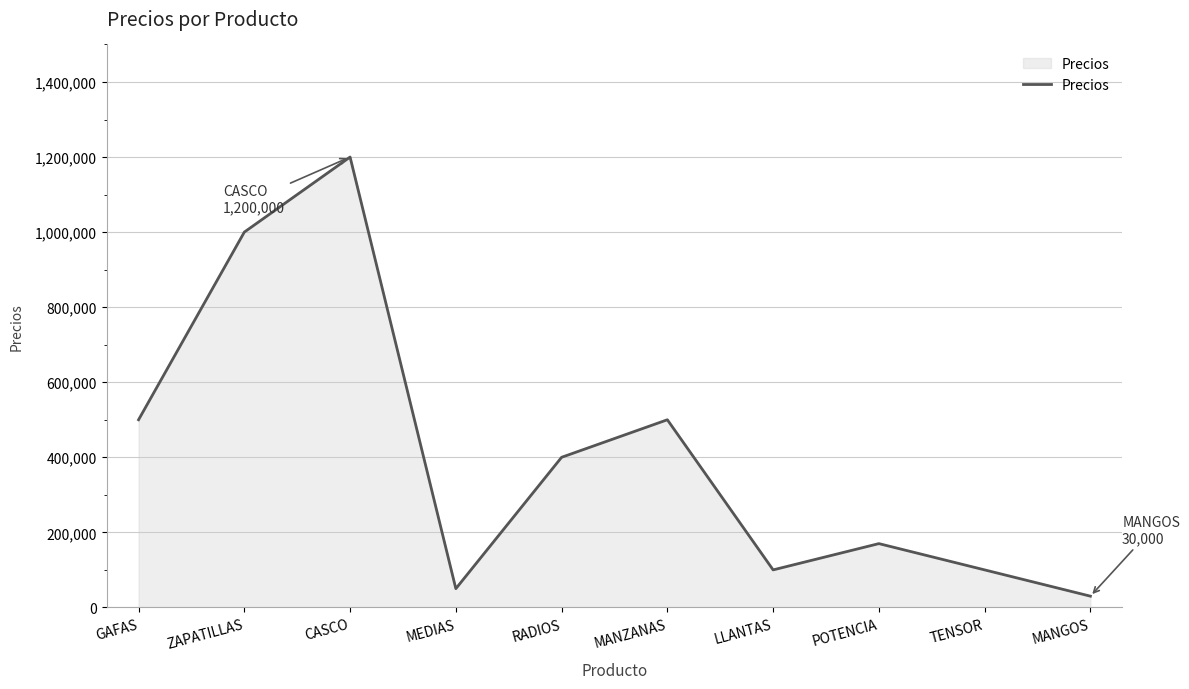

How many lines are shown in the chart?

1